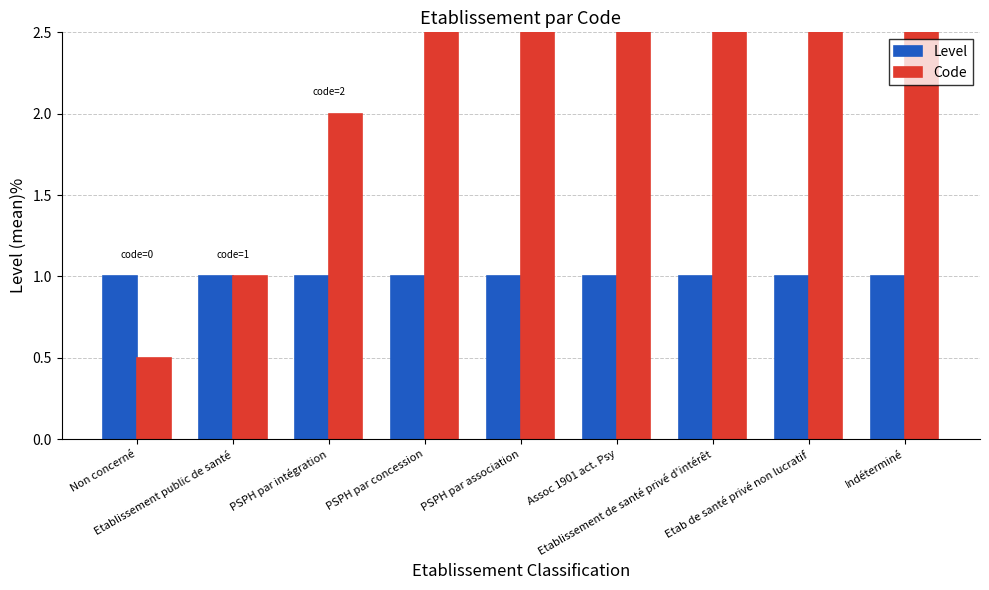

What is the total value across all series at Etab de santé privé non lucratif?

8.0